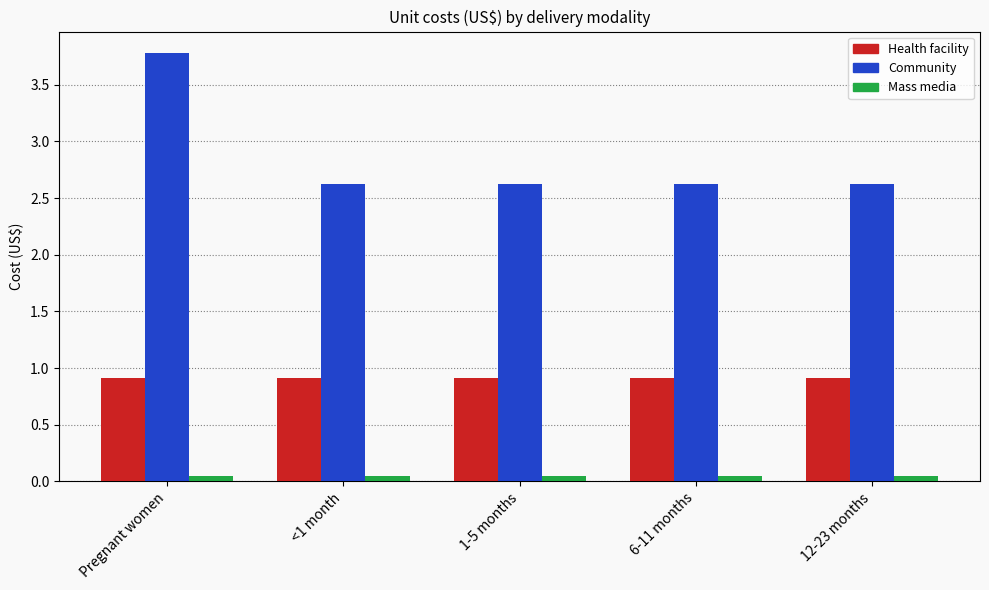

At which category is the sum across all series the highest?

Pregnant women